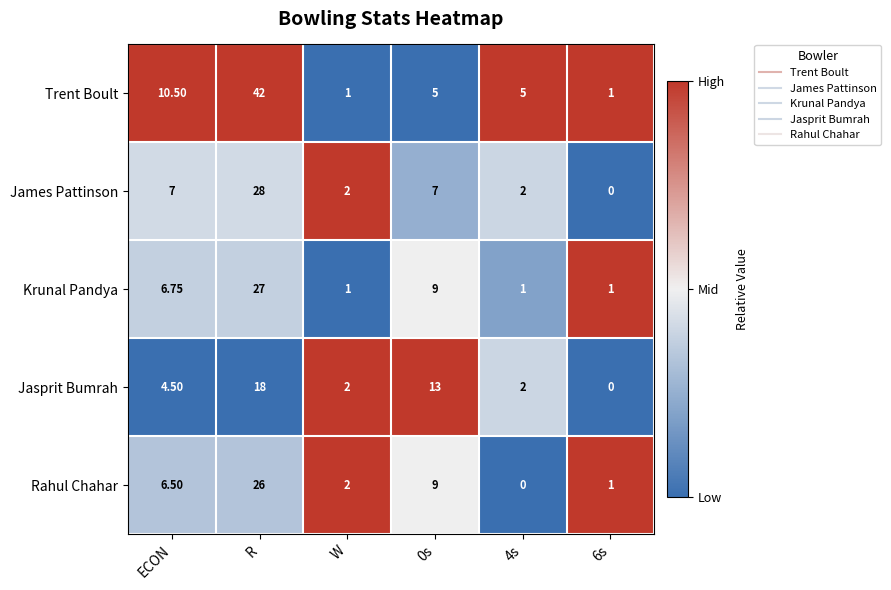

Which label corresponds to the largest value in the chart?

R